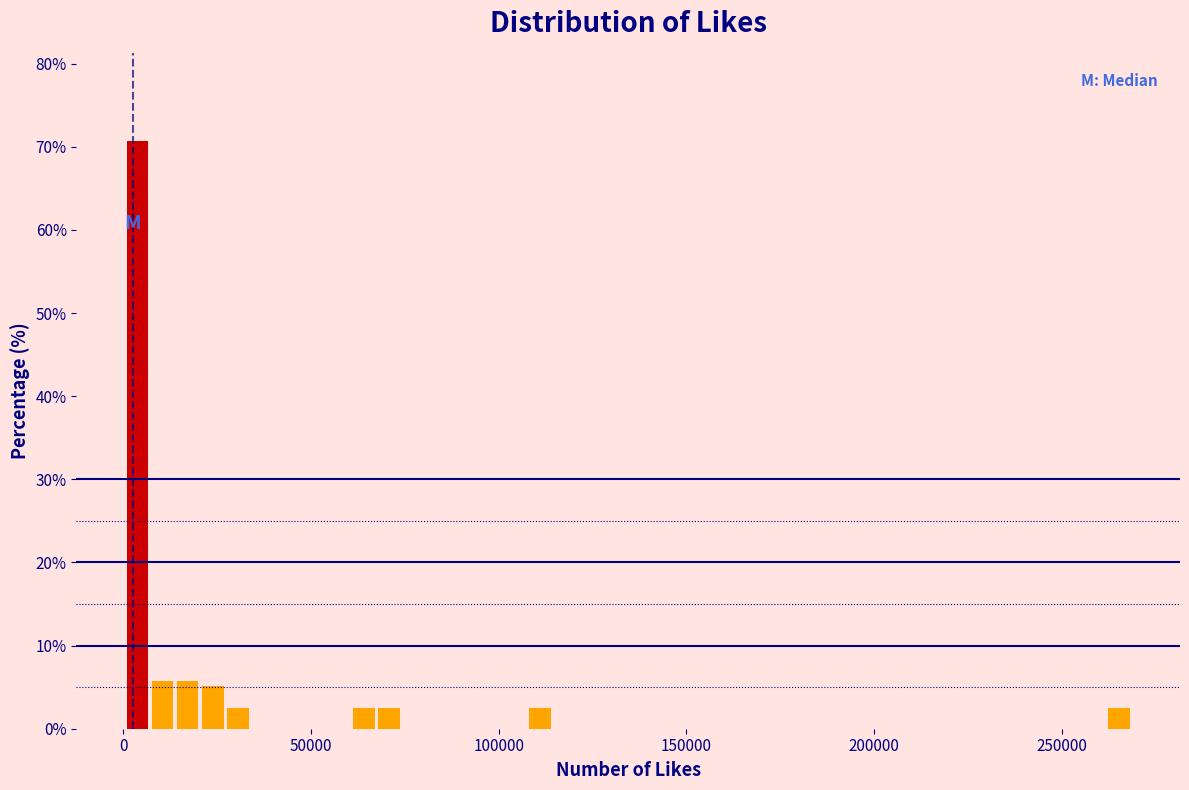

Read against the x-axis, roughly where is the centre of the tallest bar?

5000